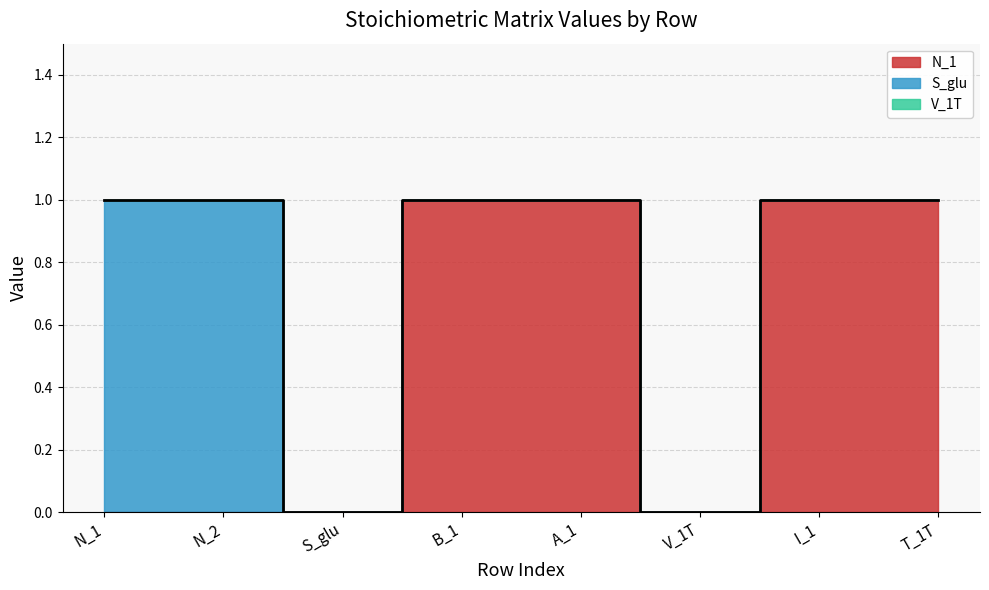

True or false: N_1 has more than 1 interior local peaks.

False